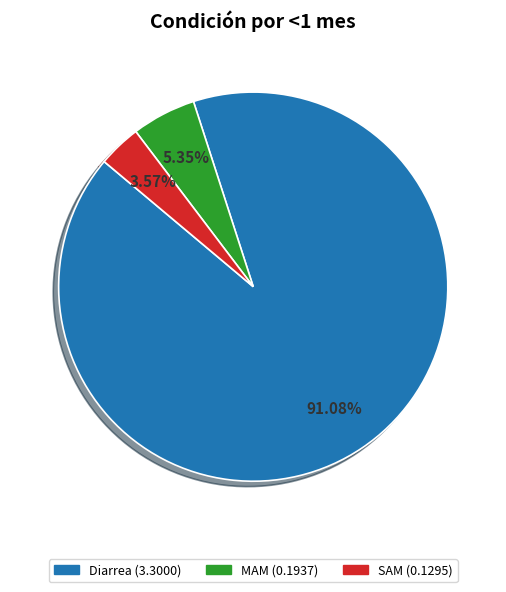

Is it true that Diarrea is 91% of the pie?

True